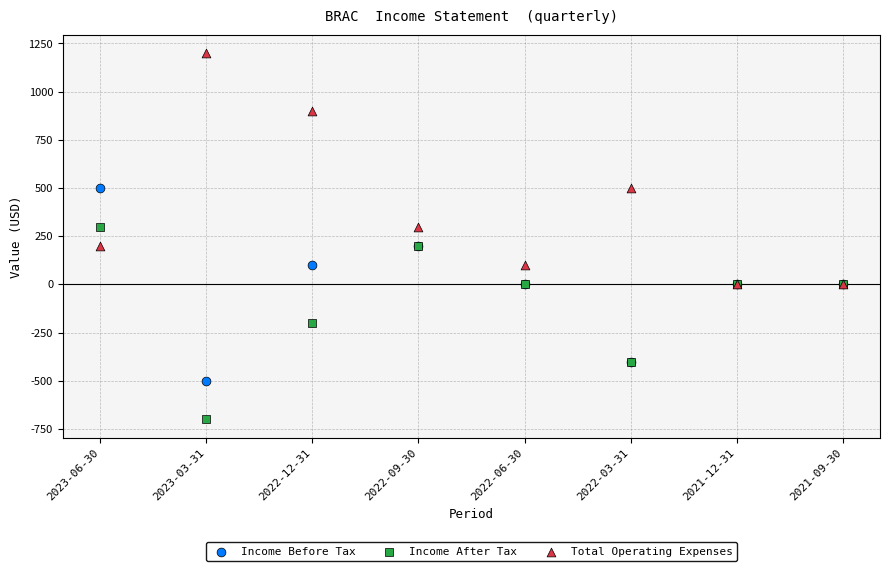

Which series reaches the maximum Y coordinate?

Total Operating Expenses